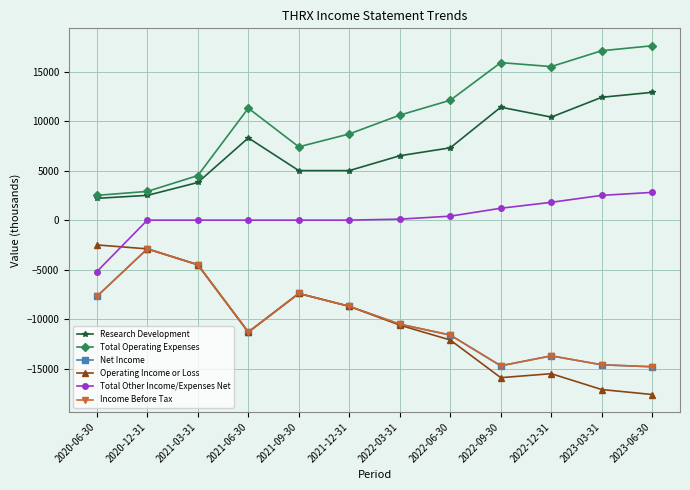

What is the sum of the Research Development values at 2022-03-31 and 2022-06-30?

13800